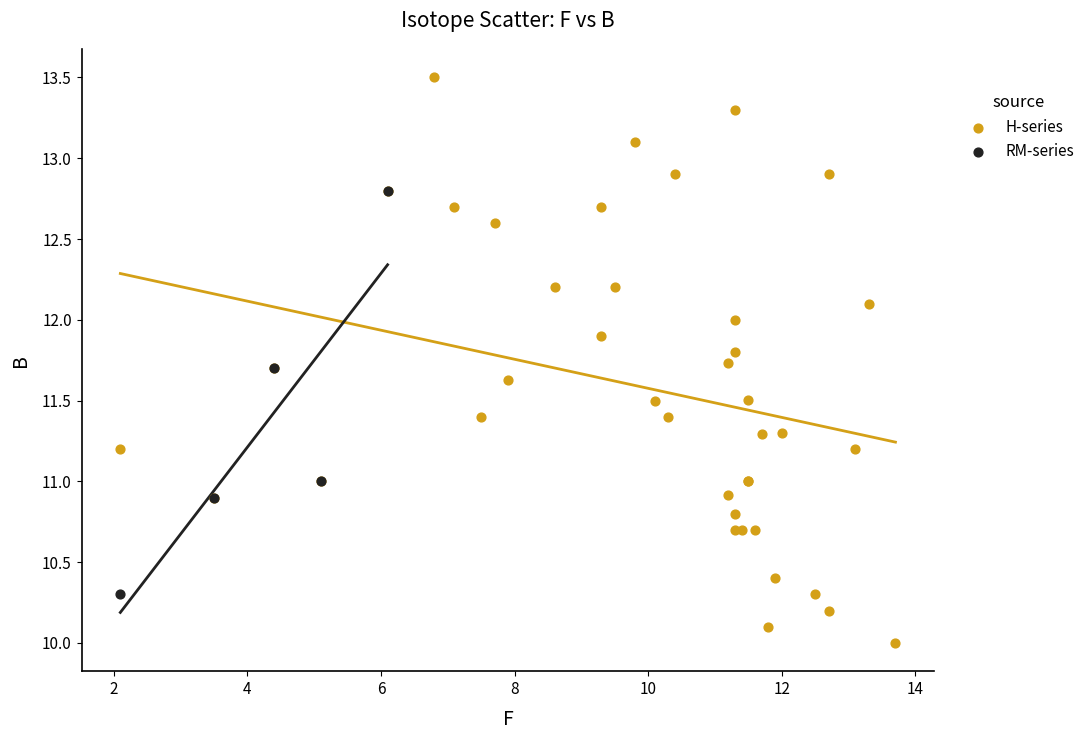

Which series contains the lowest Y value?

H-series